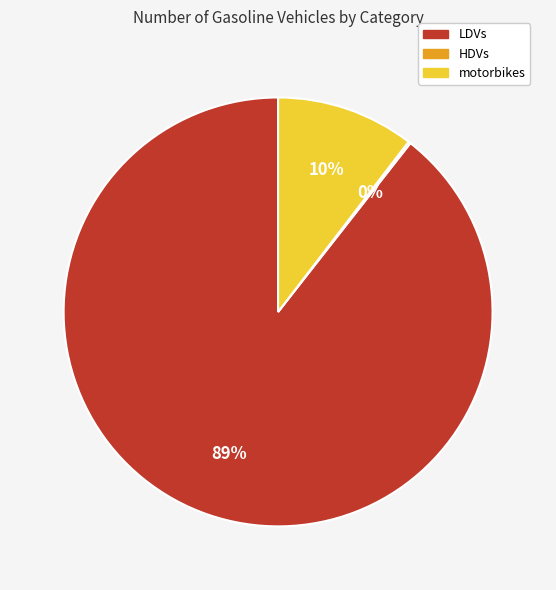

Is there a majority slice in this chart?

Yes